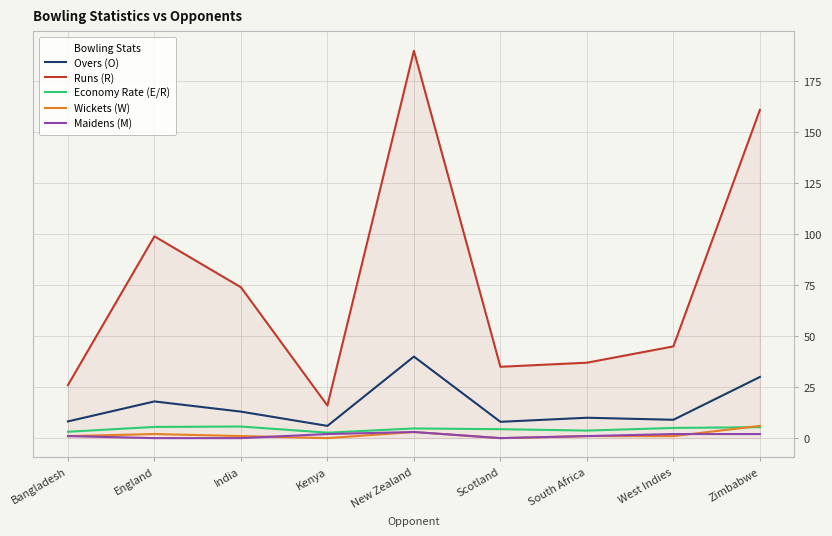

True or false: Runs (R) and Economy Rate (E/R) cross at least once.

False